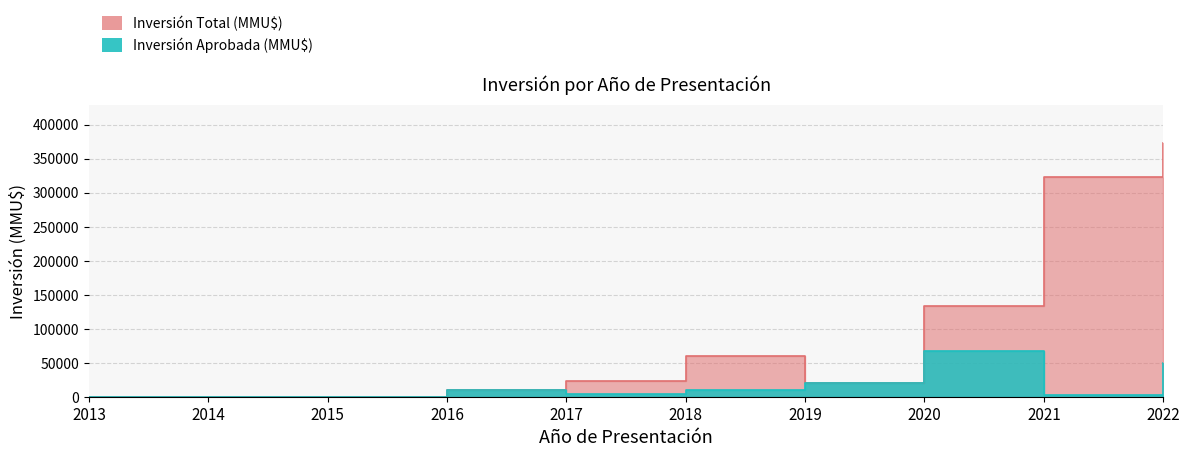

Which series has the largest total across all categories?

Inversión Total (MMU$)